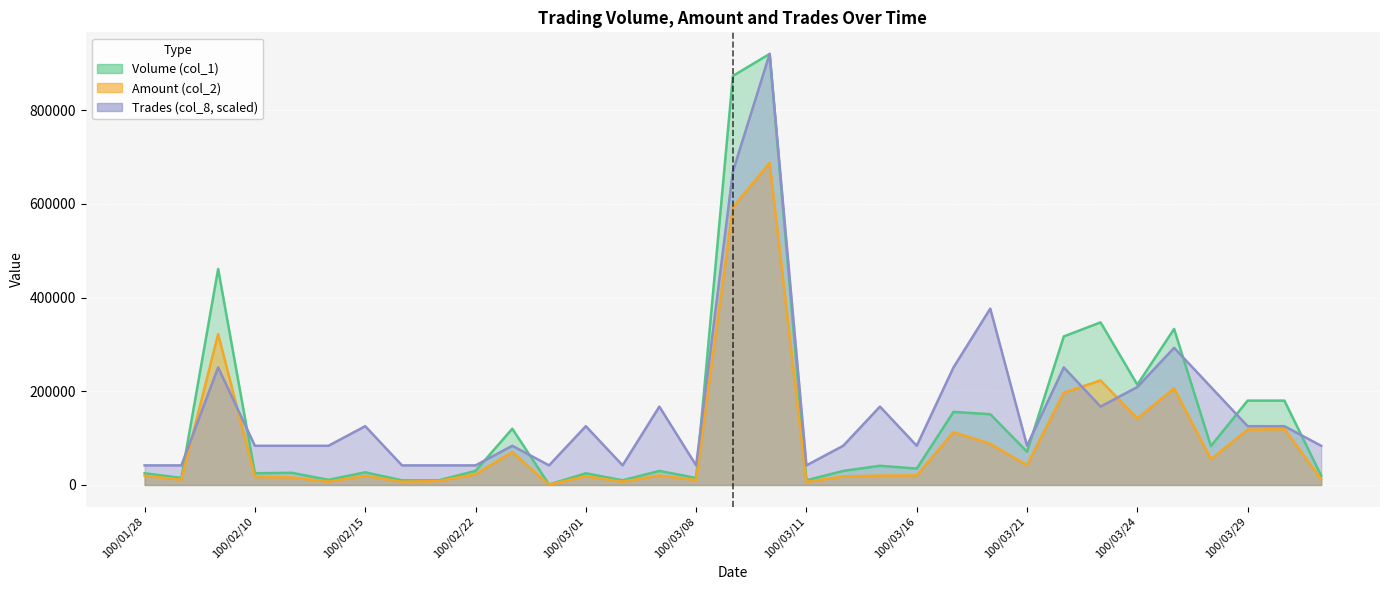

What is the smallest value displayed?

750.0